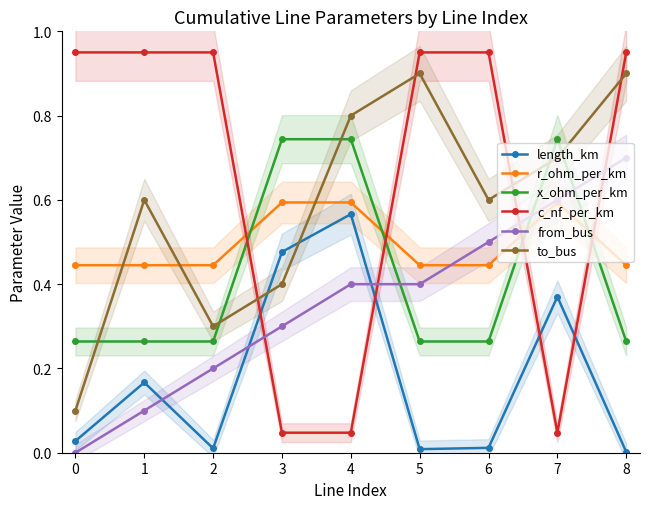

At how many categories does at least one series exceed 0?

9